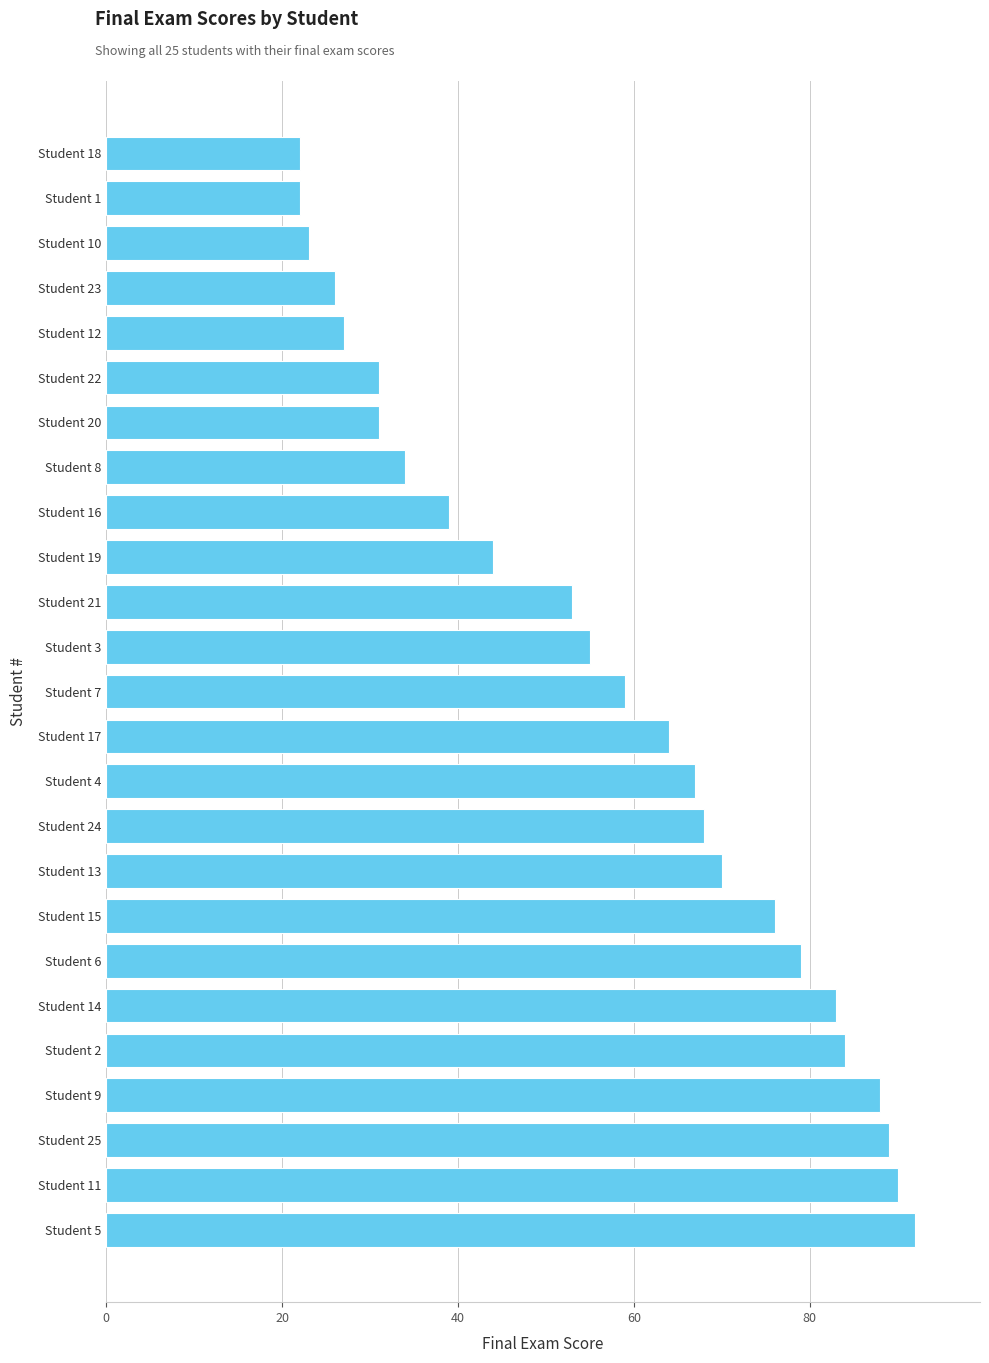

Read the value at Student 25.

89